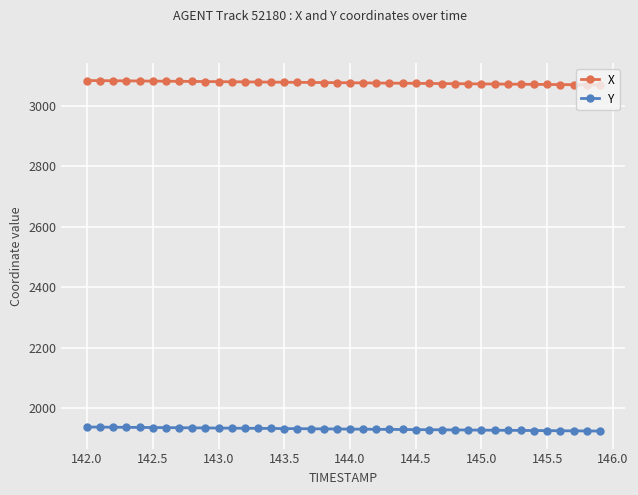

How many categories are shown in the chart?

40